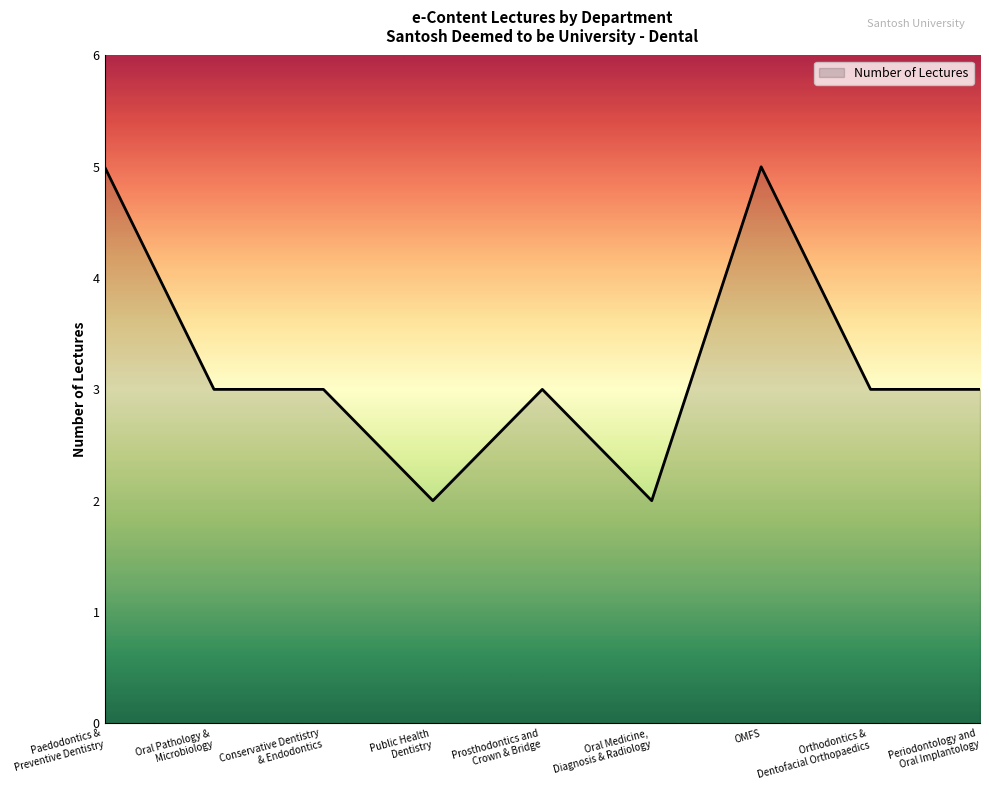

True or false: the data shows 5 at OMFS.

True